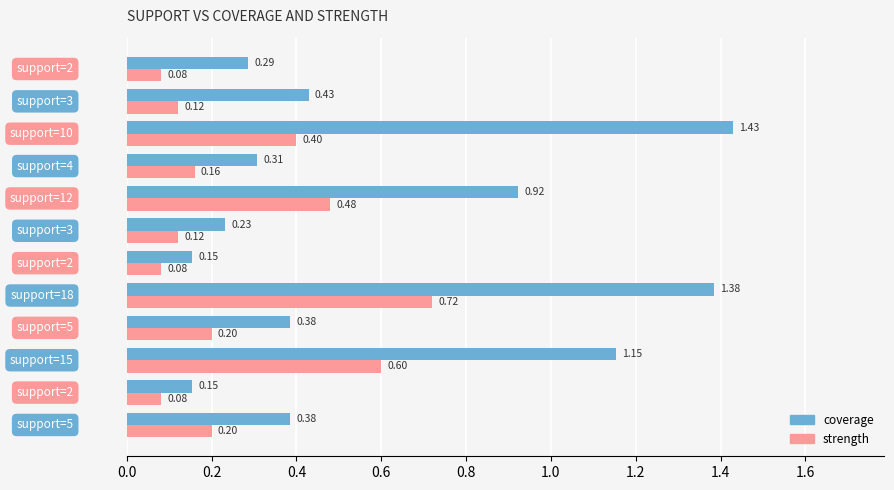

Which series has the largest range (max minus min)?

coverage